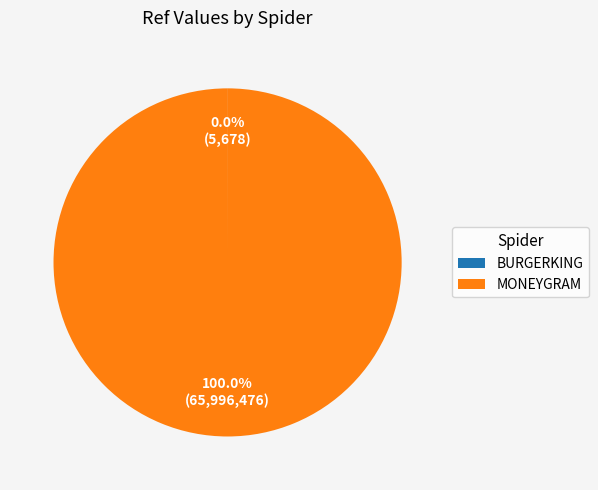

Is there any slice that represents more than half of the pie?

Yes